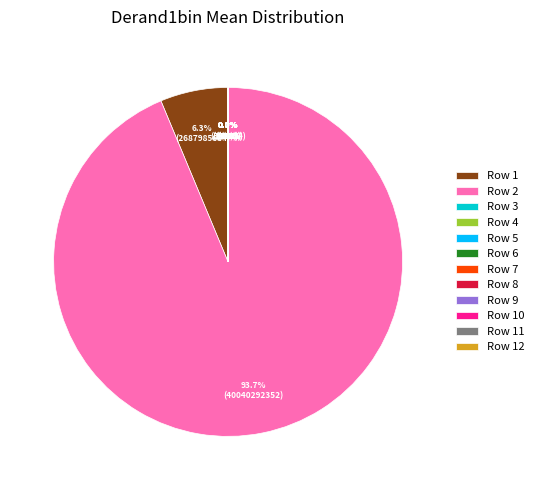

Does any single category account for the majority?

Yes